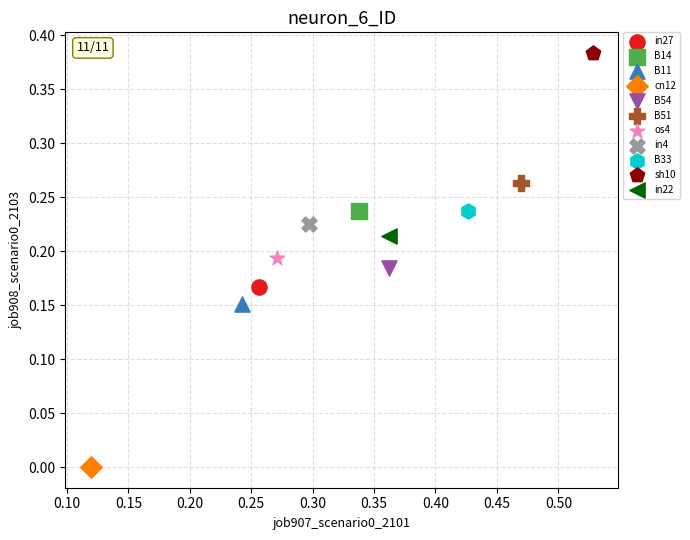

Which series contains the lowest Y value?

cn12